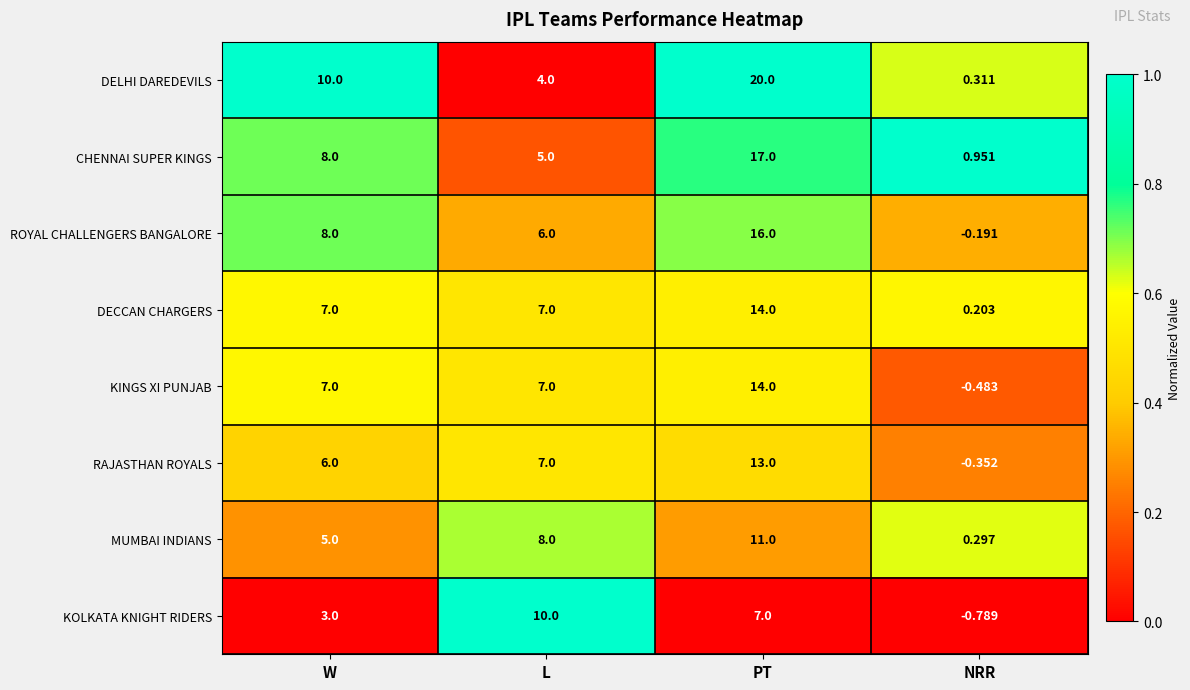

Which category has the highest value in the KOLKATA KNIGHT RIDERS series?

L